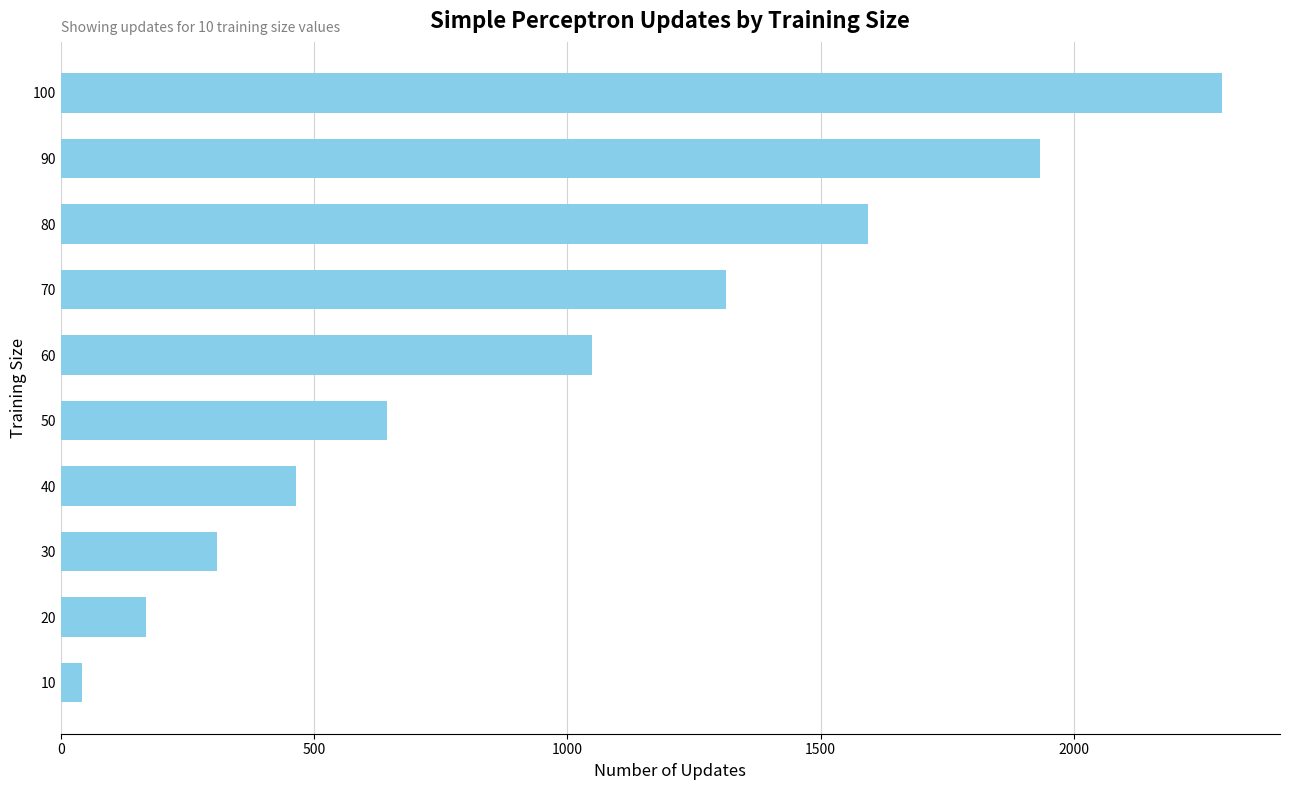

The value at 30 is 308. True or false?

True